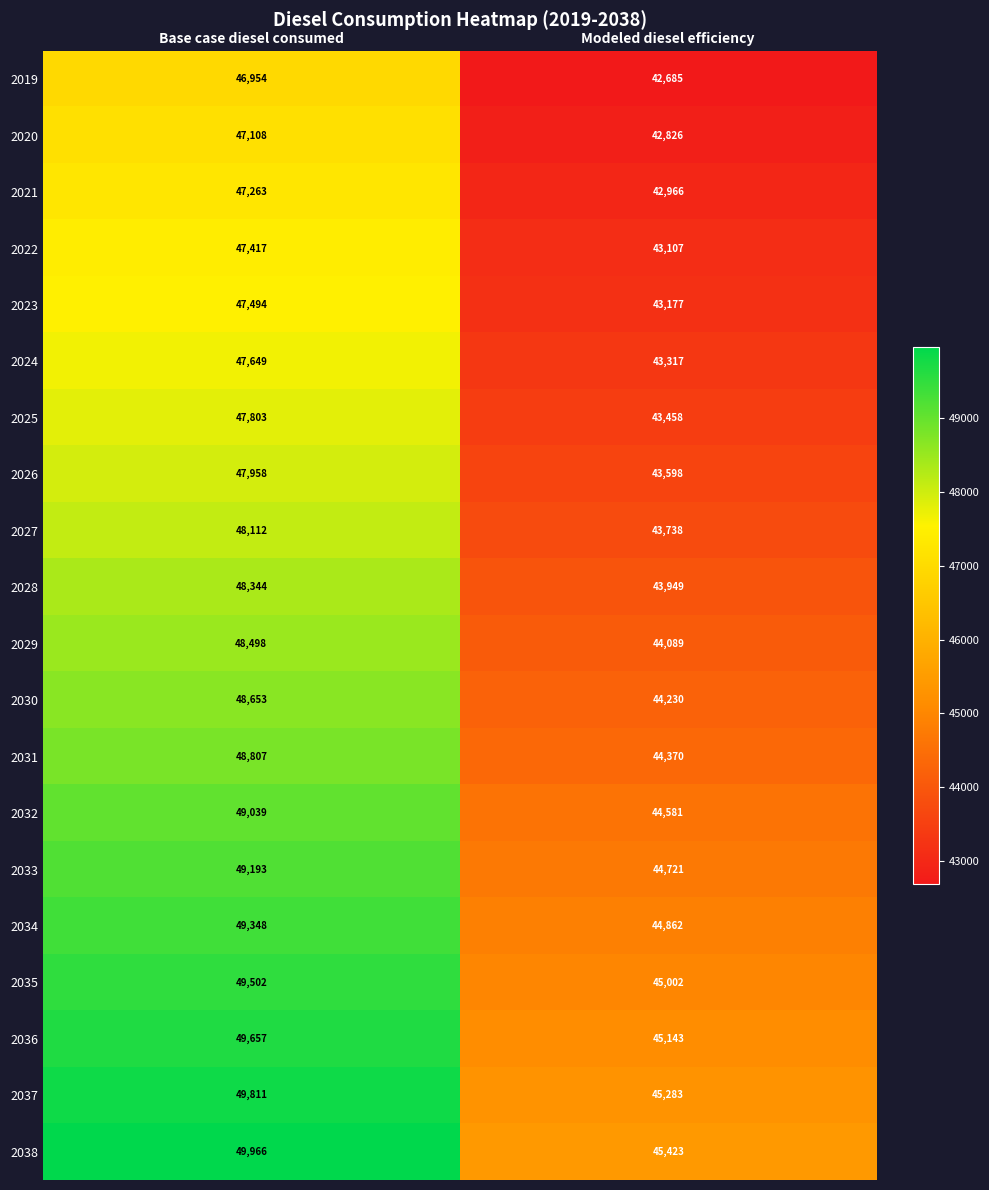

Count the number of data series in this chart.

20